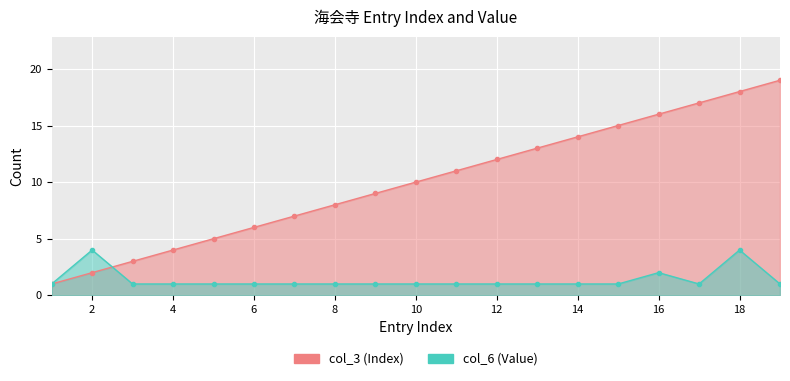

List the series in order of their overall mean, lowest first.

col_6 (Value), col_3 (Index)